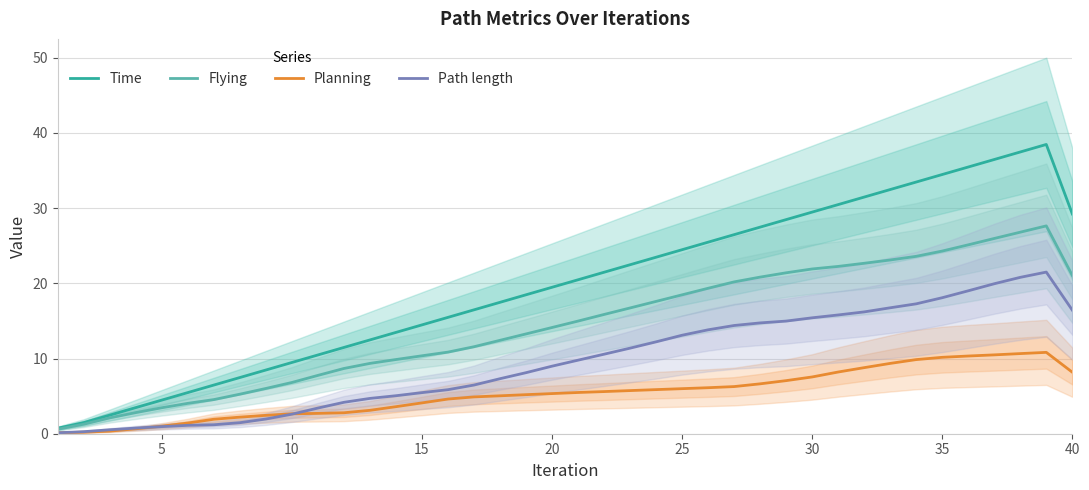

At how many categories does at least one series exceed 11?

29